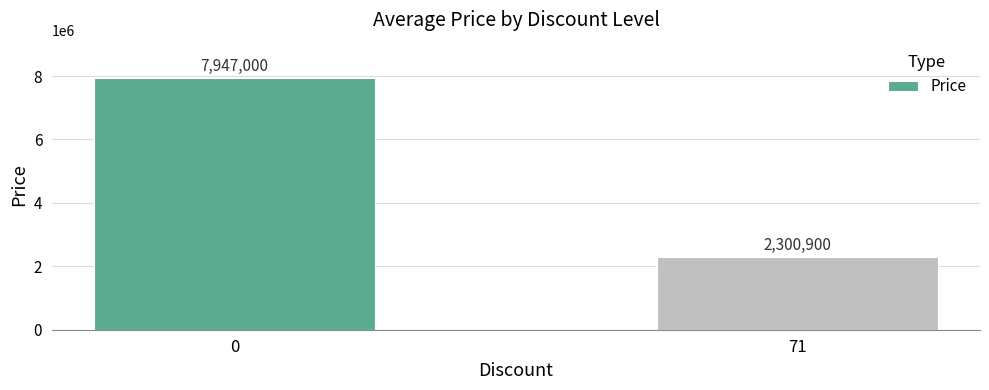

Does the chart contain any negative values?

No